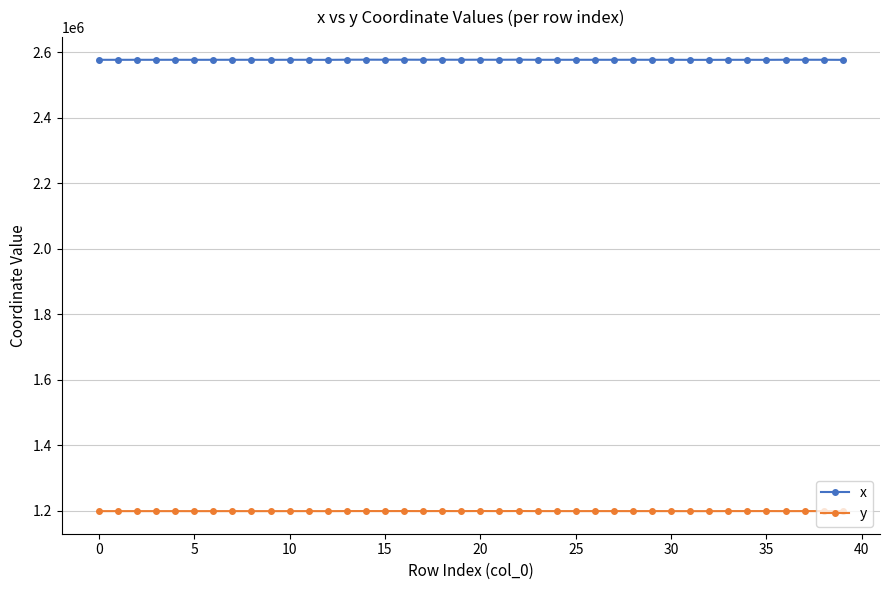

Rank the series by their average value, from lowest to highest.

y, x